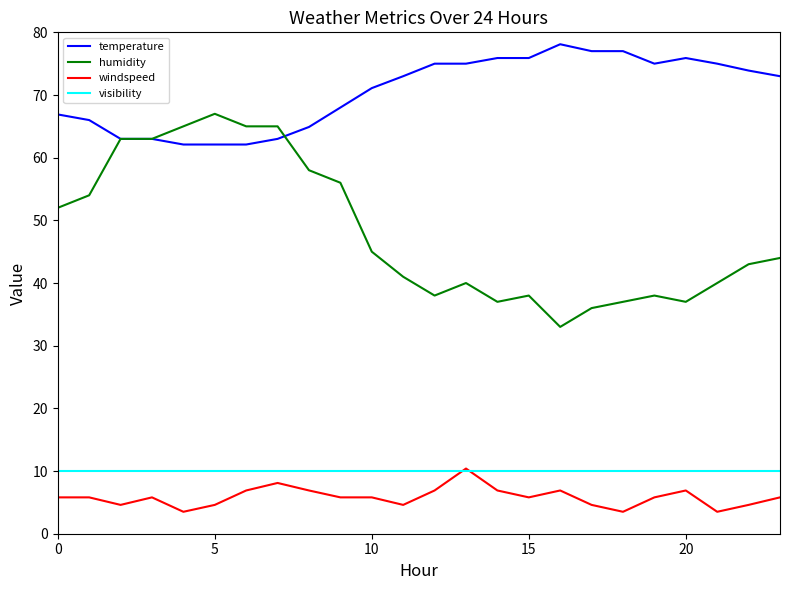

Which series has the largest range (max minus min)?

humidity